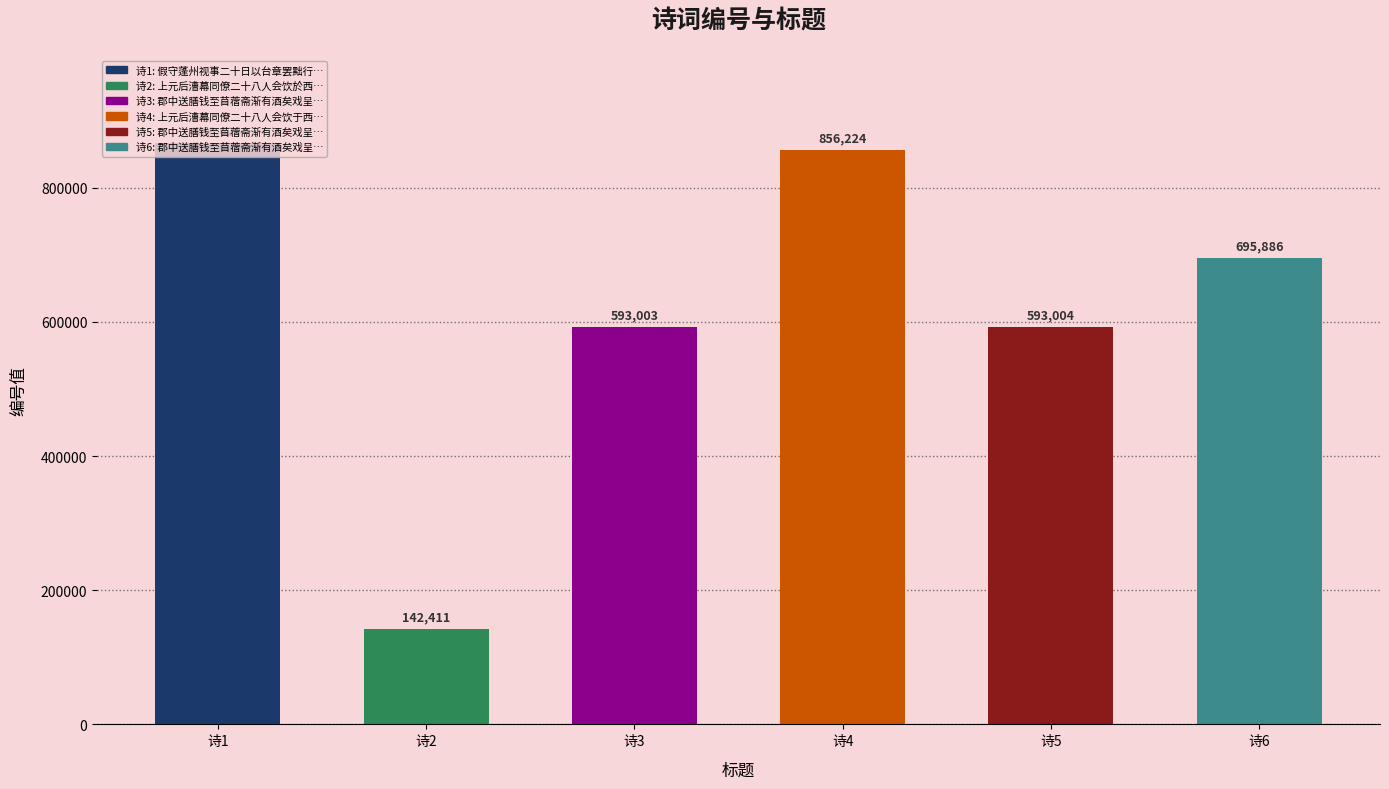

List the labels in order of value, smallest first.

上元后漕幕同僚二十八人会饮於西湖登千佛阁, 郡中送膳钱至苜蓿斋渐有酒矣戏呈同僚二首 其一, 郡中送膳钱至苜蓿斋渐有酒矣戏呈同僚二首 其二, 郡中送膳钱至苜蓿斋渐有酒矣戏呈同僚二首, 上元后漕幕同僚二十八人会饮于西湖登千佛阁运干赵渔樵希圣以坡诗七言绝句分韵得陌字, 假守蓬州视事二十日以台章罢黜行至温汤作此以寄同僚二十韵